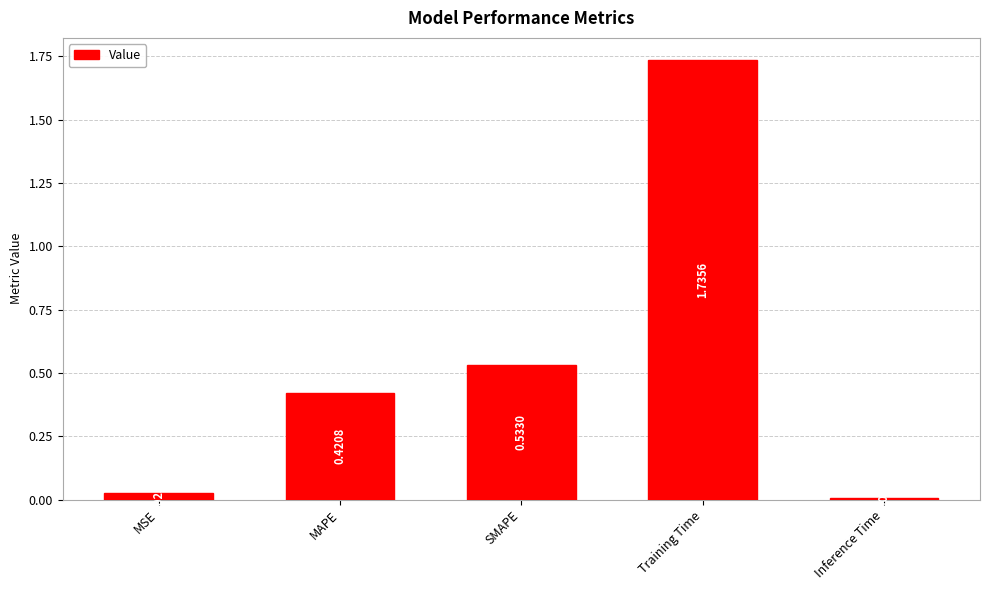

Are the bars horizontal?

No